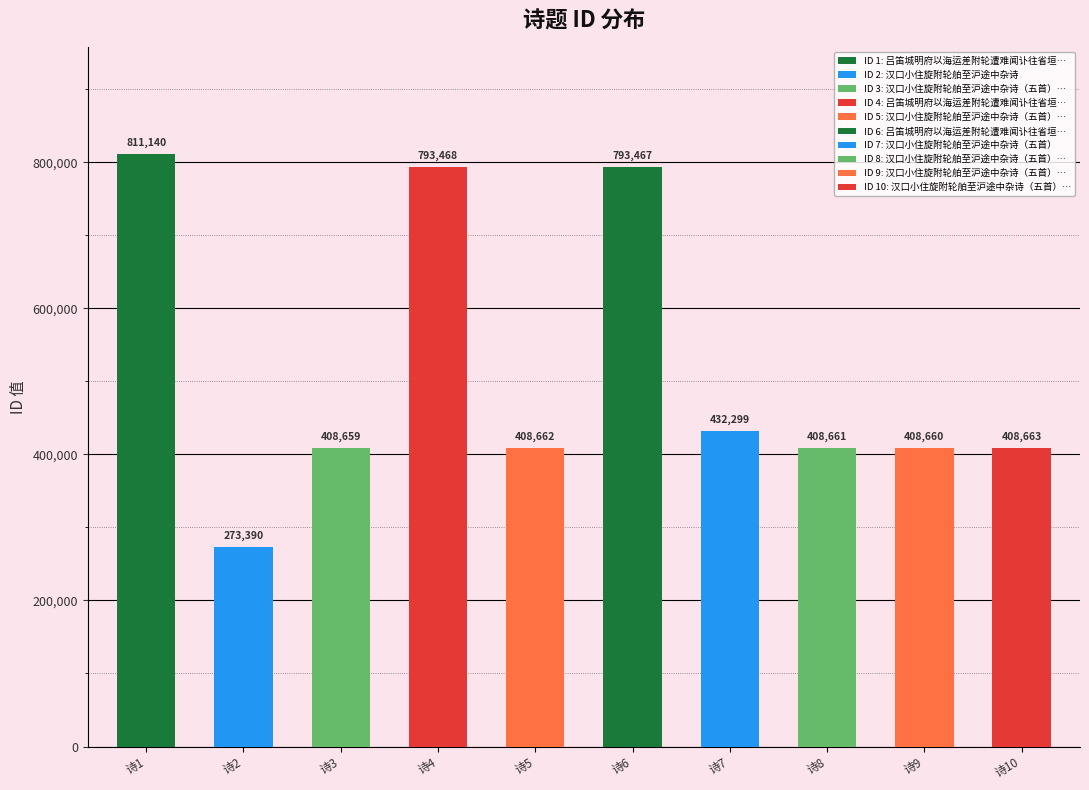

What is the value of the 4th bar from the left?

793468